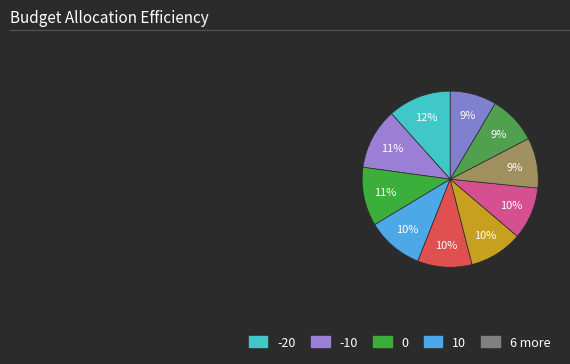

Is there any slice that represents more than half of the pie?

No